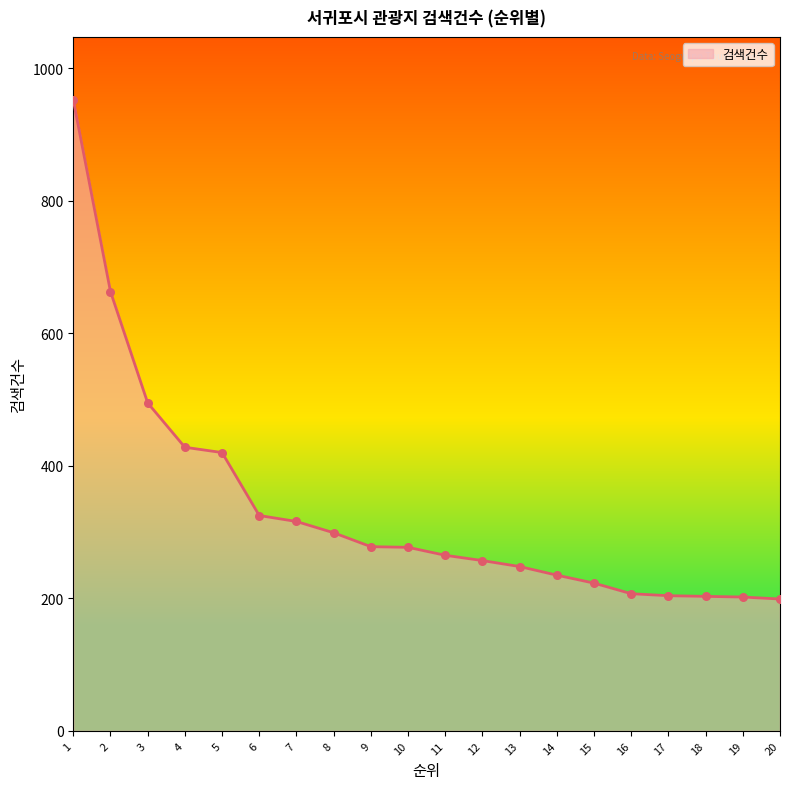

What is the change in value from 11 to 15?

-42